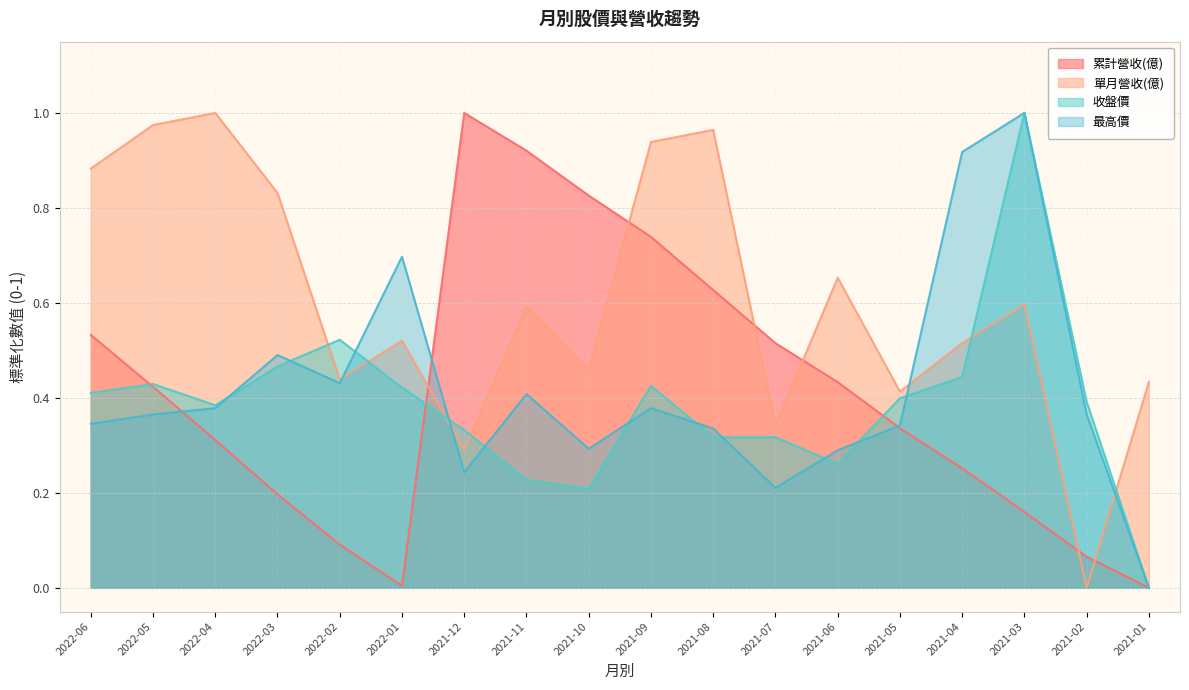

Rank the series by their maximum value, from highest to lowest.

累計營收(億), 單月營收(億), 收盤價, 最高價